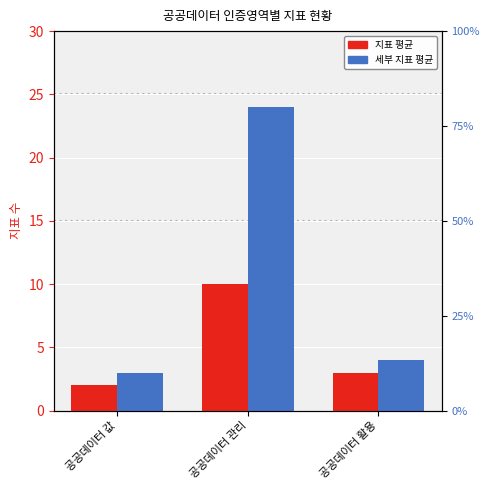

Which series has the largest total across all categories?

세부 지표 평균